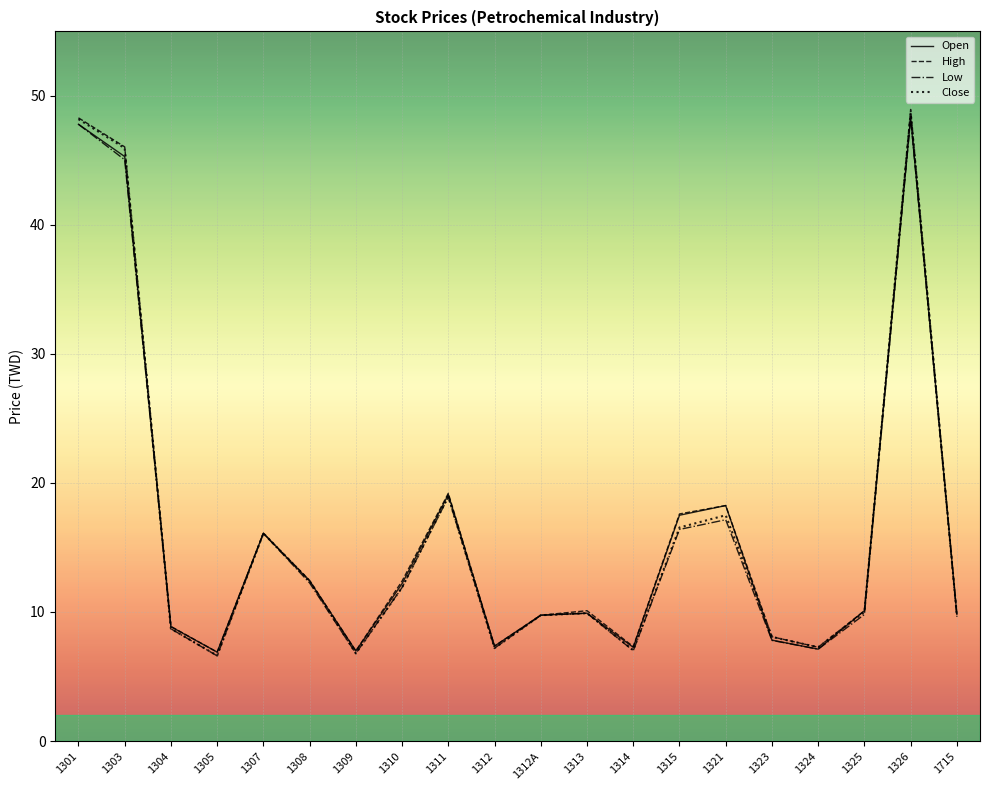

In Low, how many points are lower than both neighbors (excluding endpoints)?

5